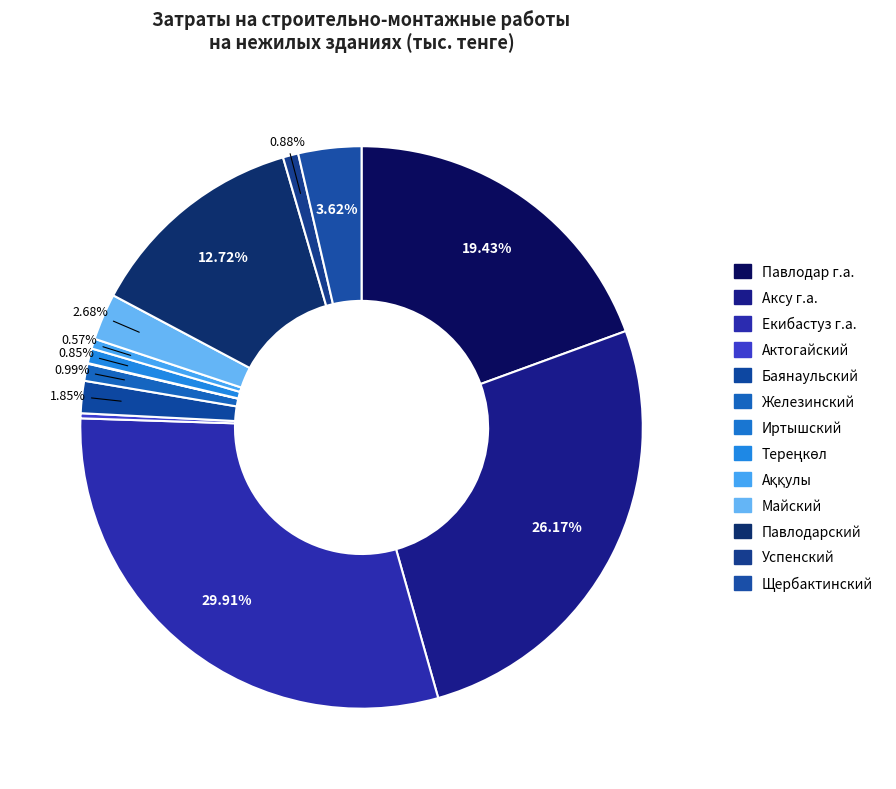

How many slices are in this pie chart?

13